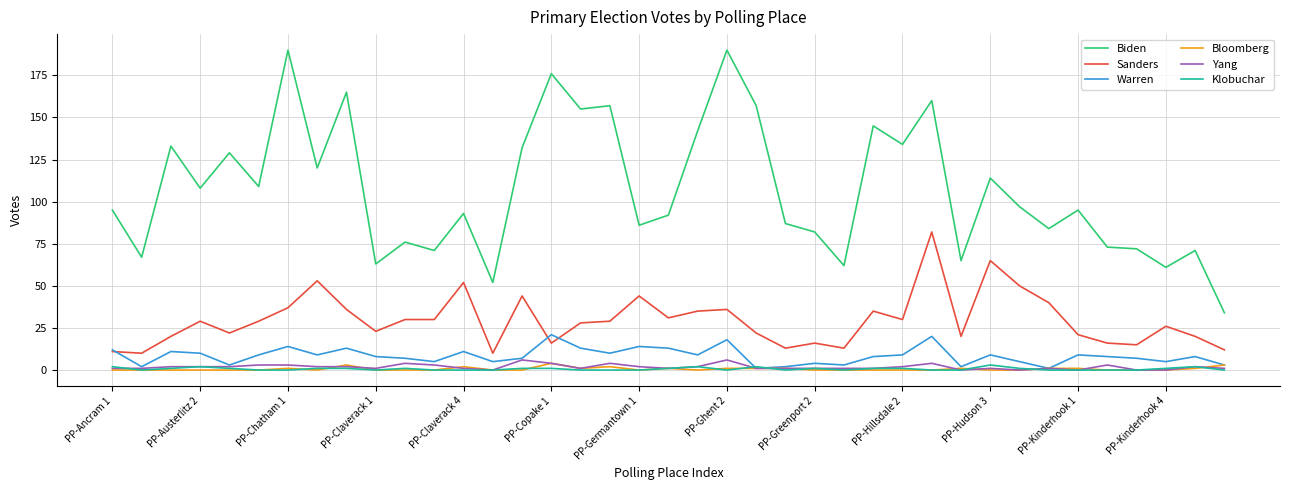

True or false: Yang and Sanders intersect in this chart.

False